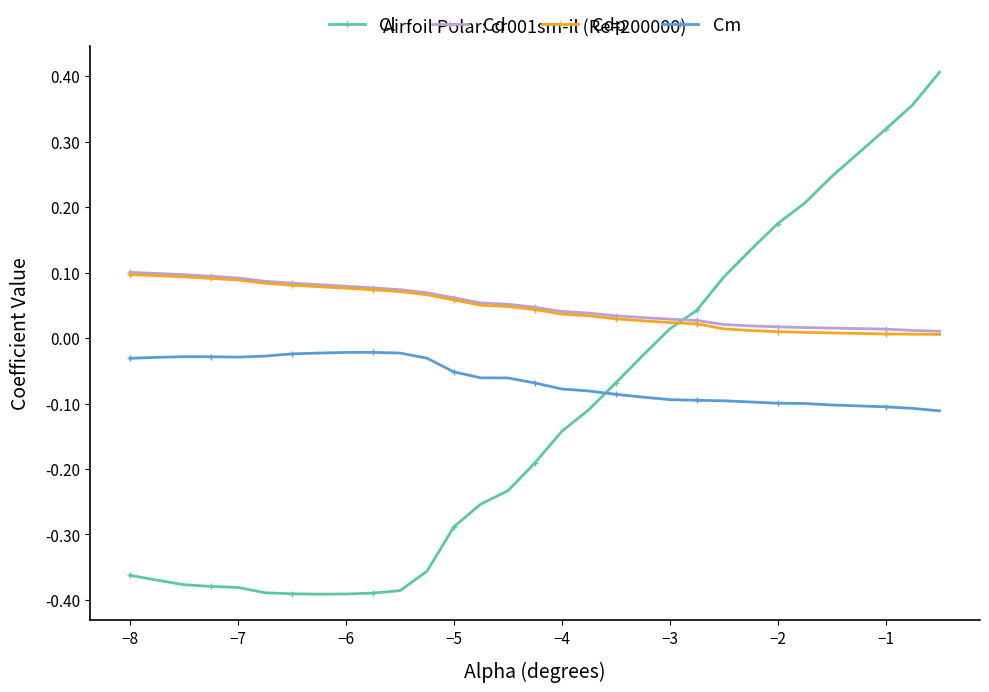

True or false: Cm has more than 0 interior local peaks.

True